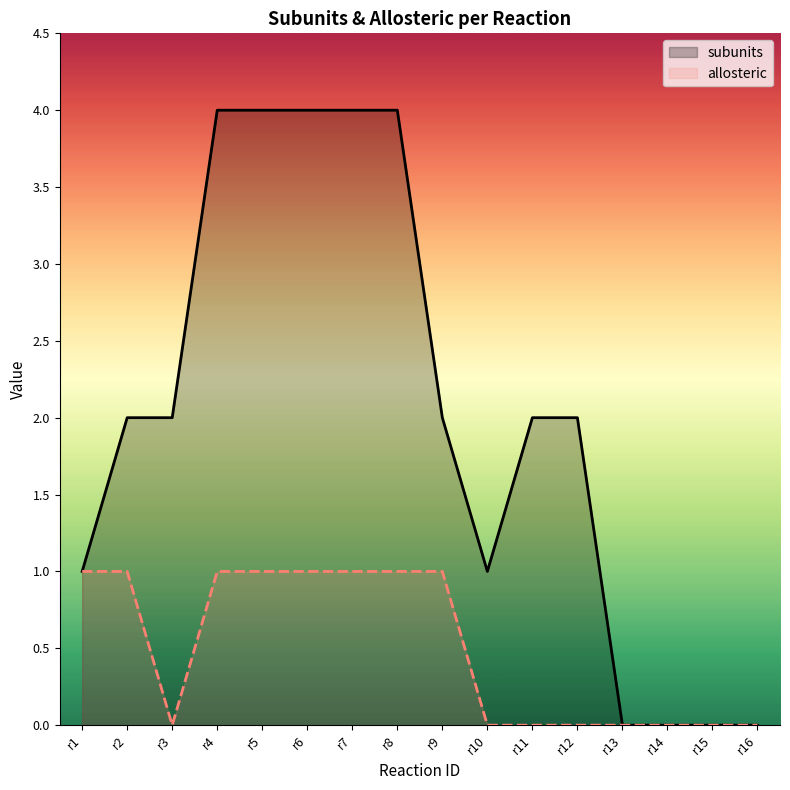

What is the sum of the subunits values at r5 and r7?

8